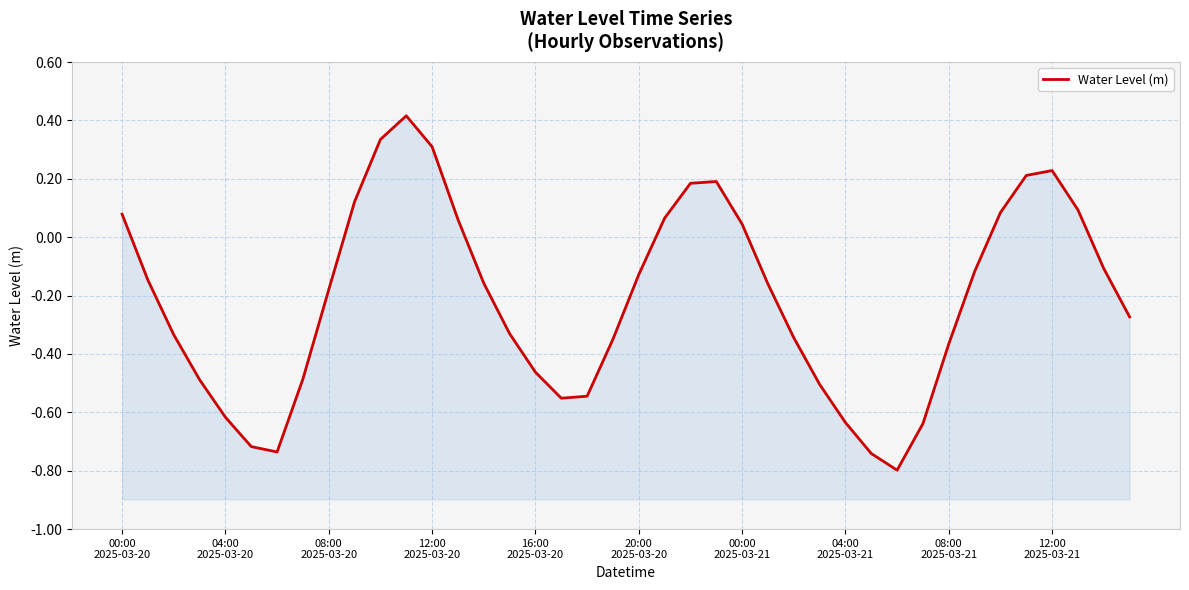

What is the greatest value displayed?

0.4